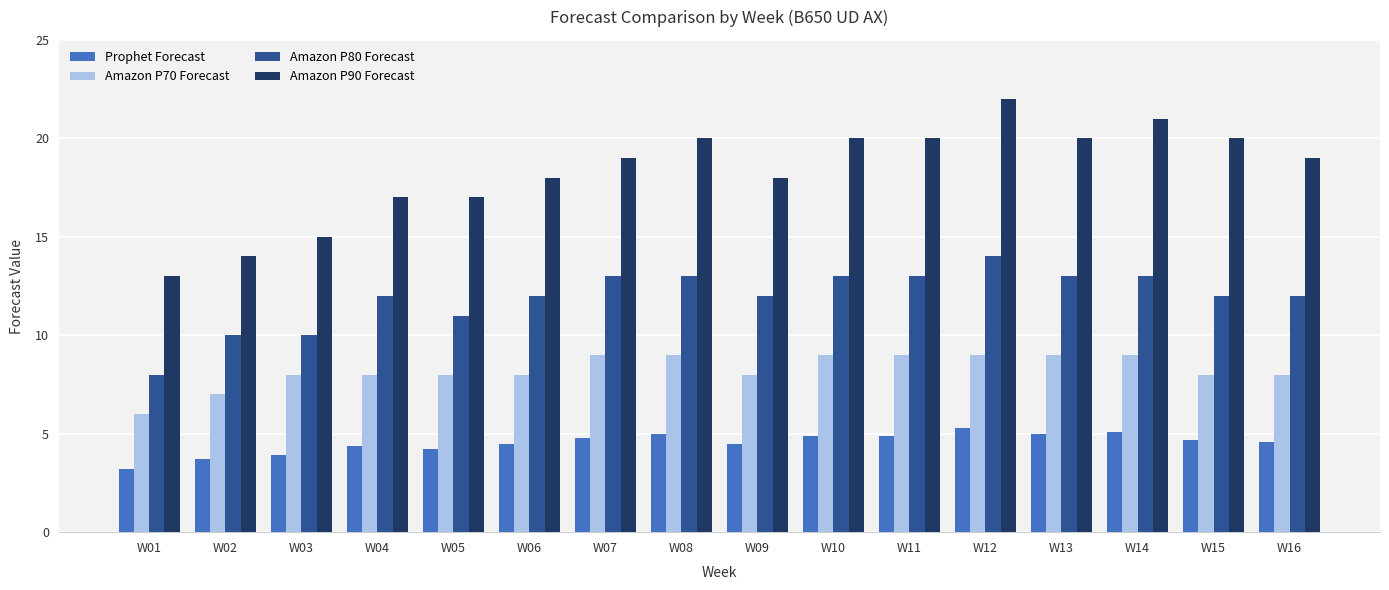

What is the difference between the Amazon P90 Forecast values at W03 and W07?

4.0